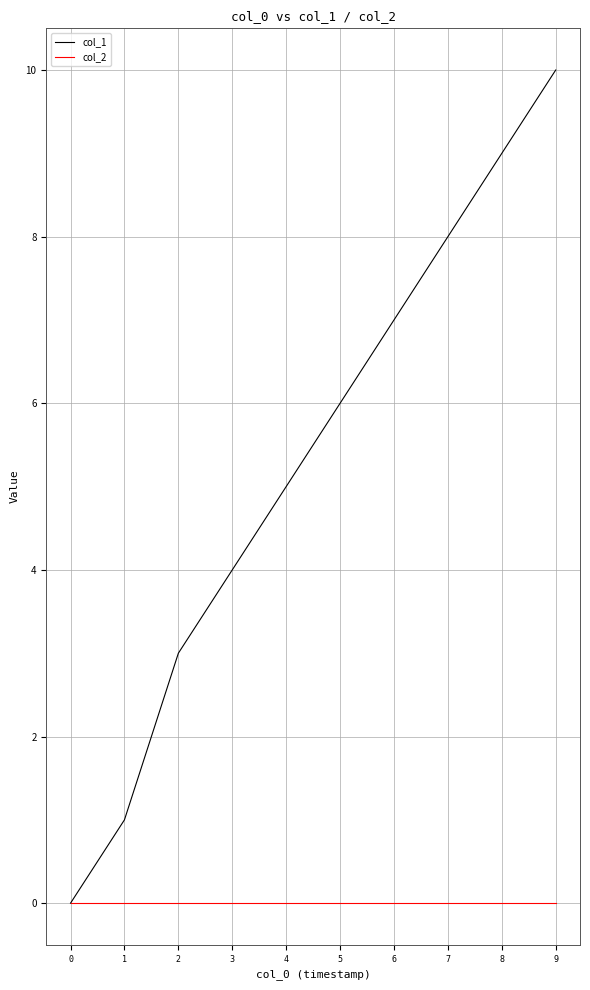

List the series in order of their overall mean, highest first.

col_1, col_2